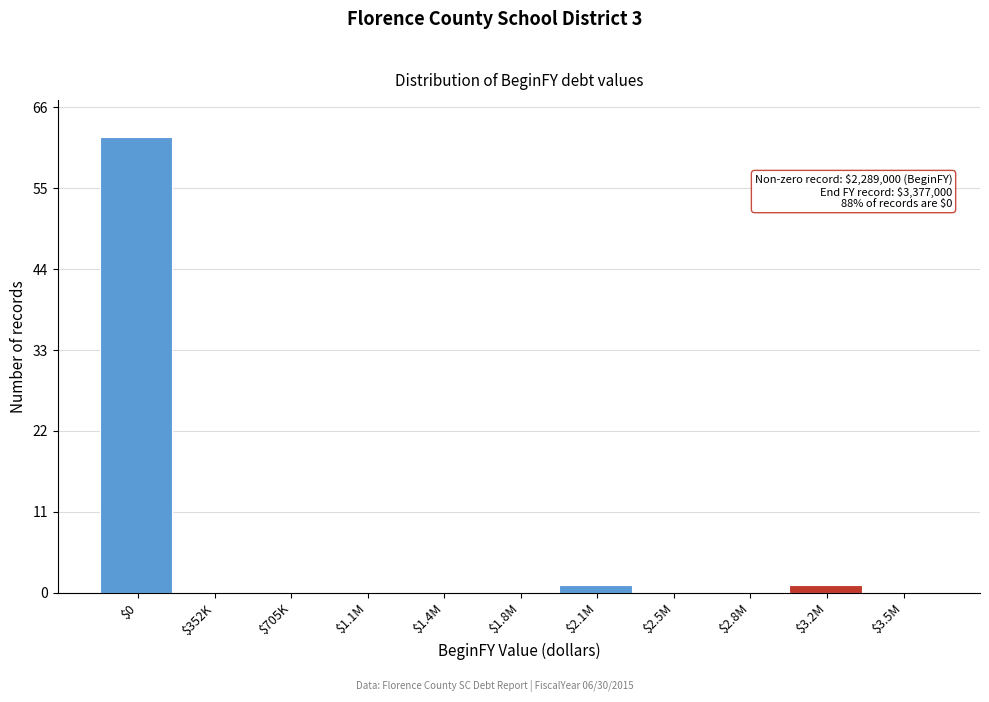

The value at $352K is 23. True or false?

False